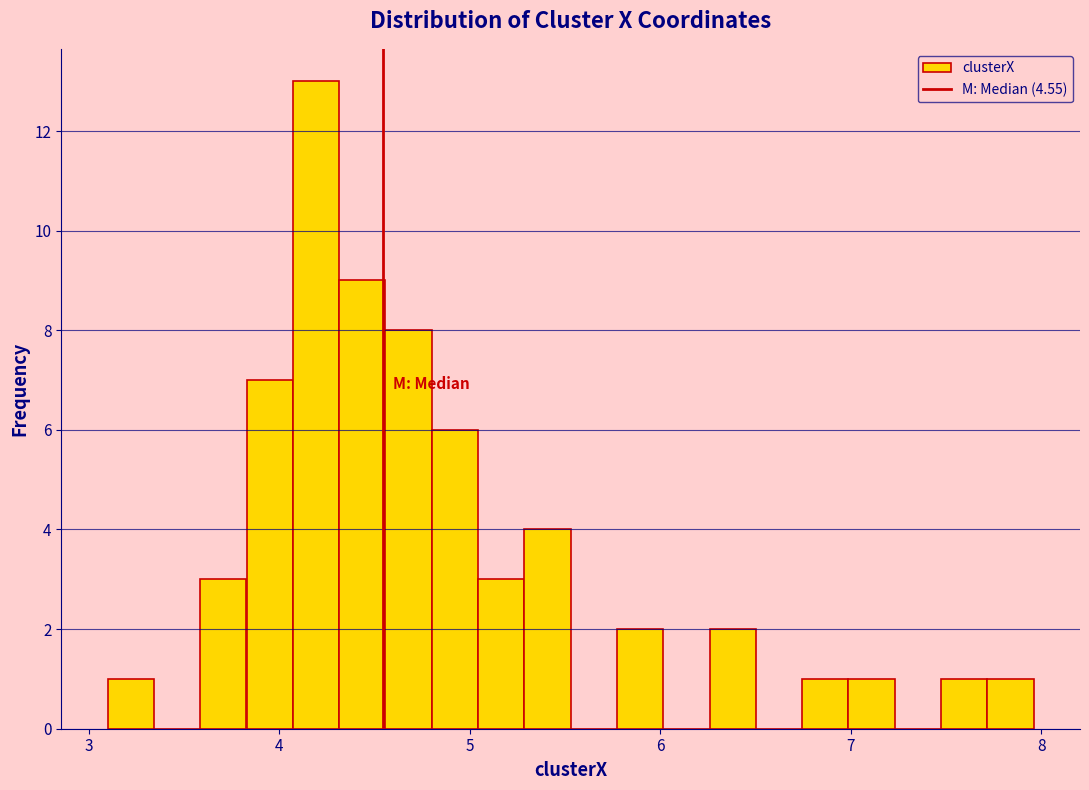

Read against the x-axis, roughly where is the centre of the tallest bar?

4.2